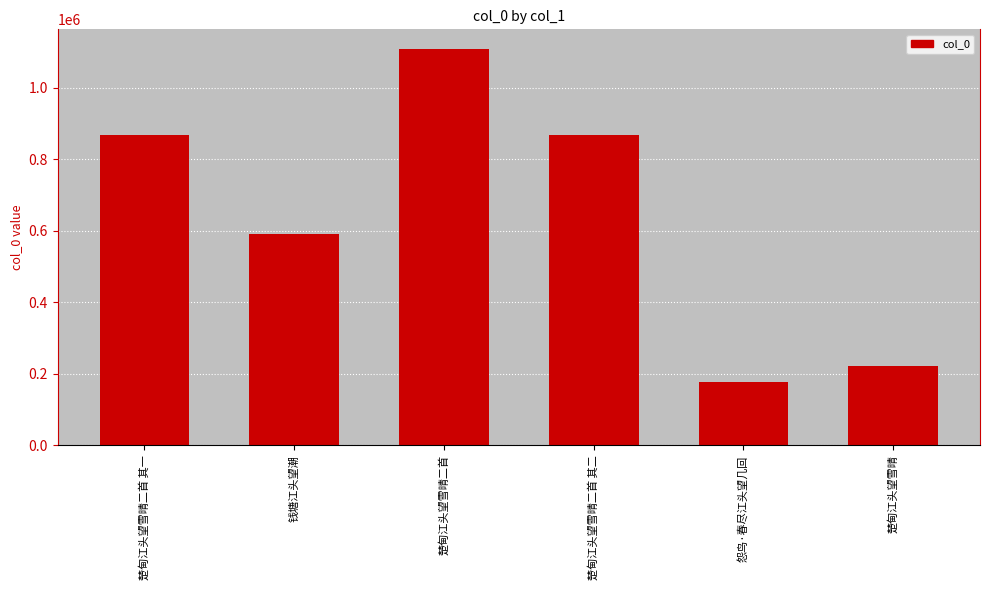

The value at 楚甸江头望雪晴 is 221967. True or false?

True